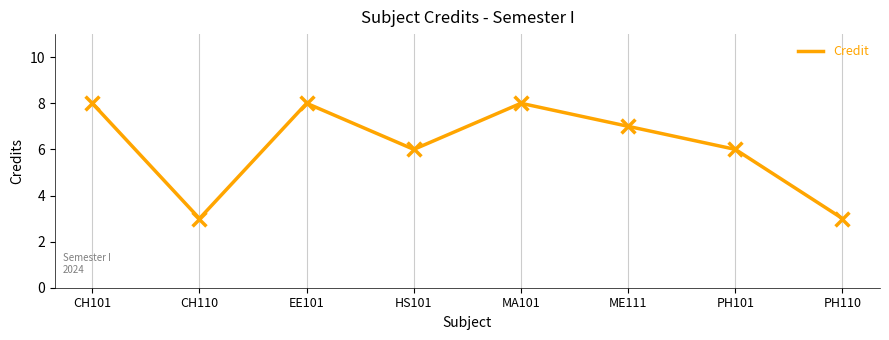

Which has a higher value, PH101 or MA101?

MA101